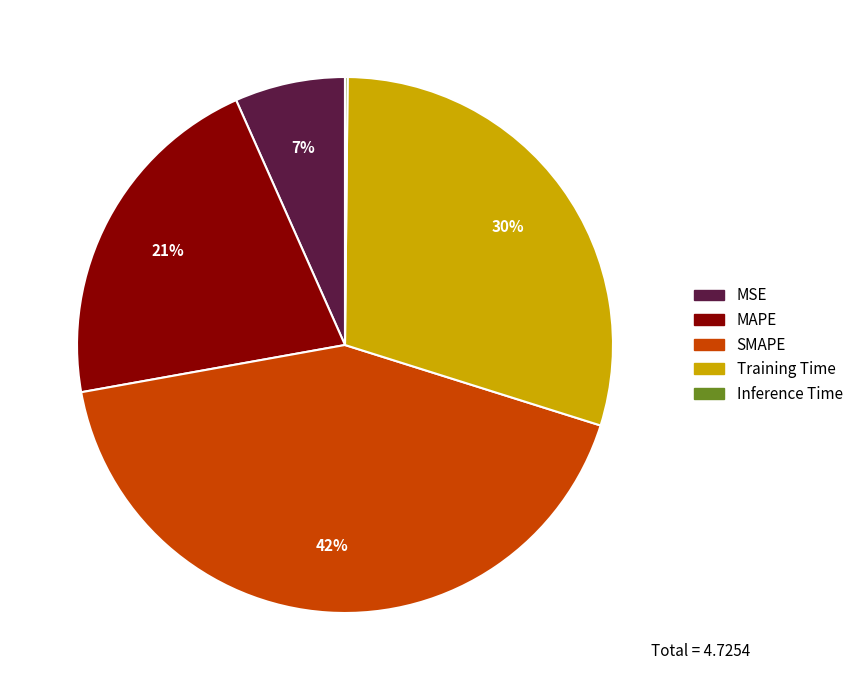

Does any single category account for the majority?

No